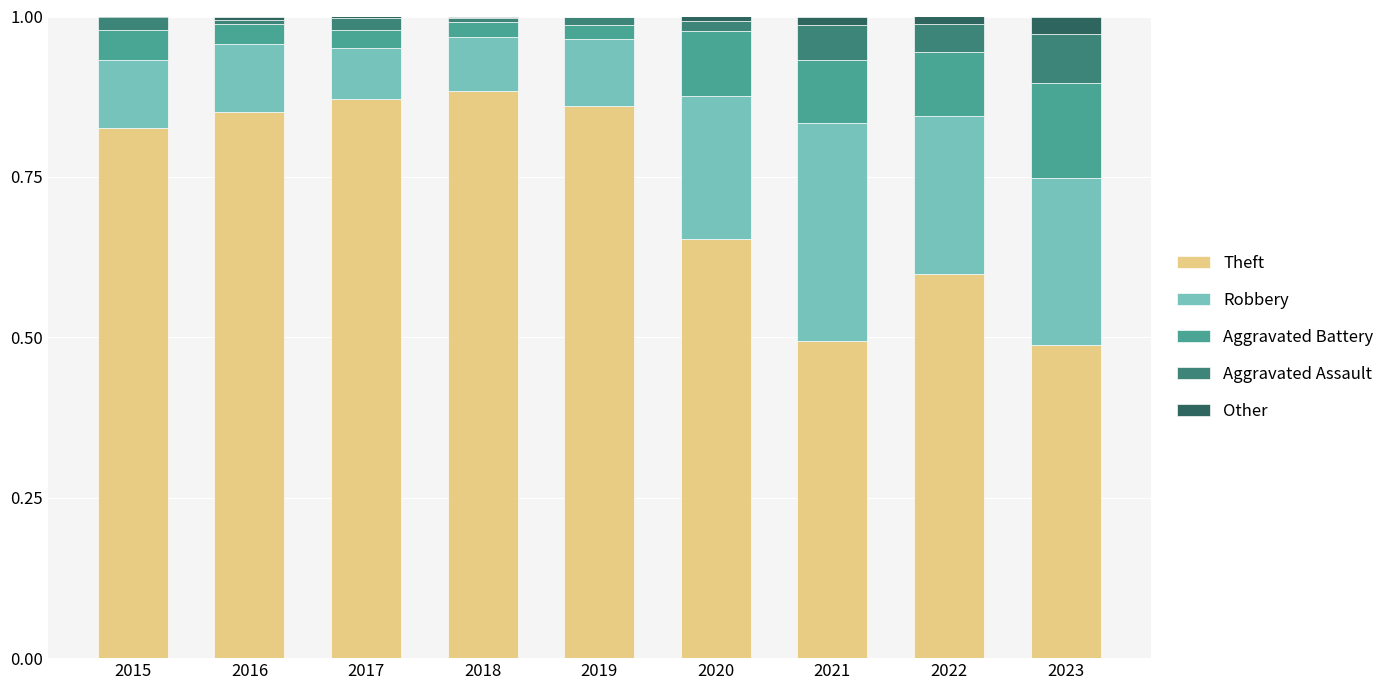

What is the total value across all series at 2023?

1.0